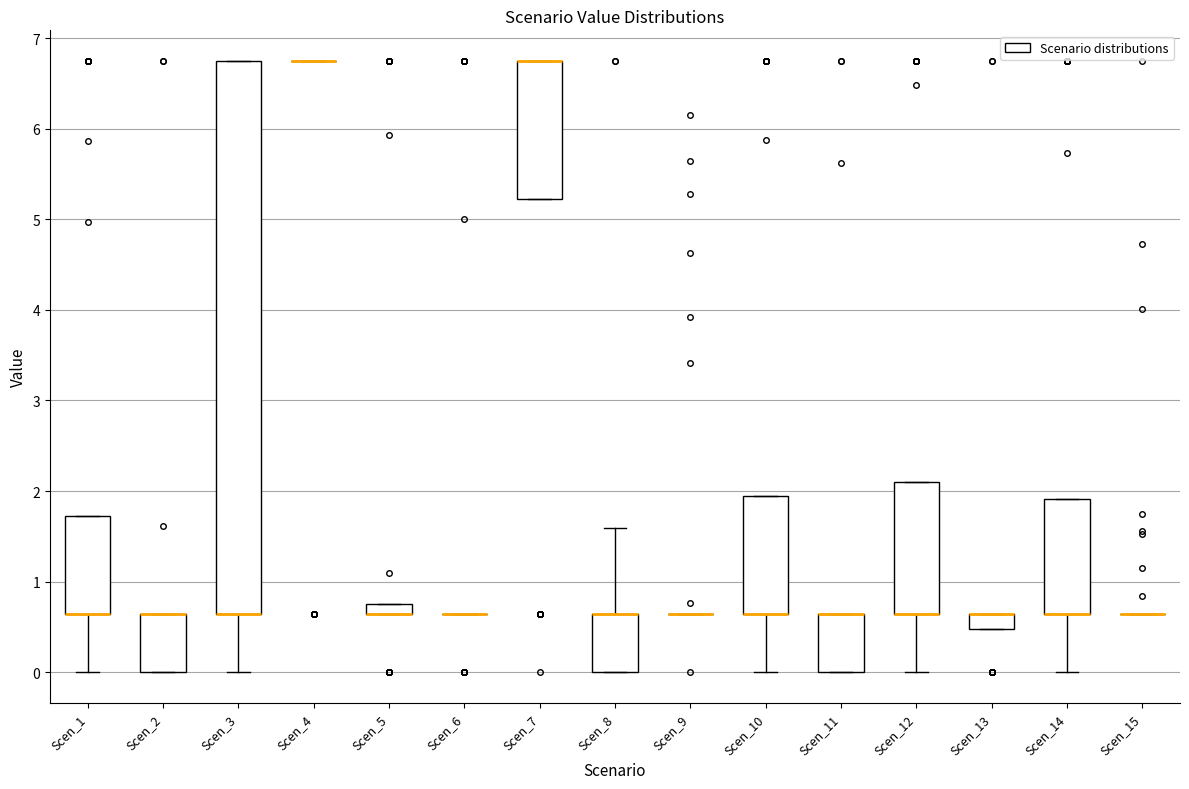

Which box is the tallest, from its lower edge to its upper edge?

Scen_3